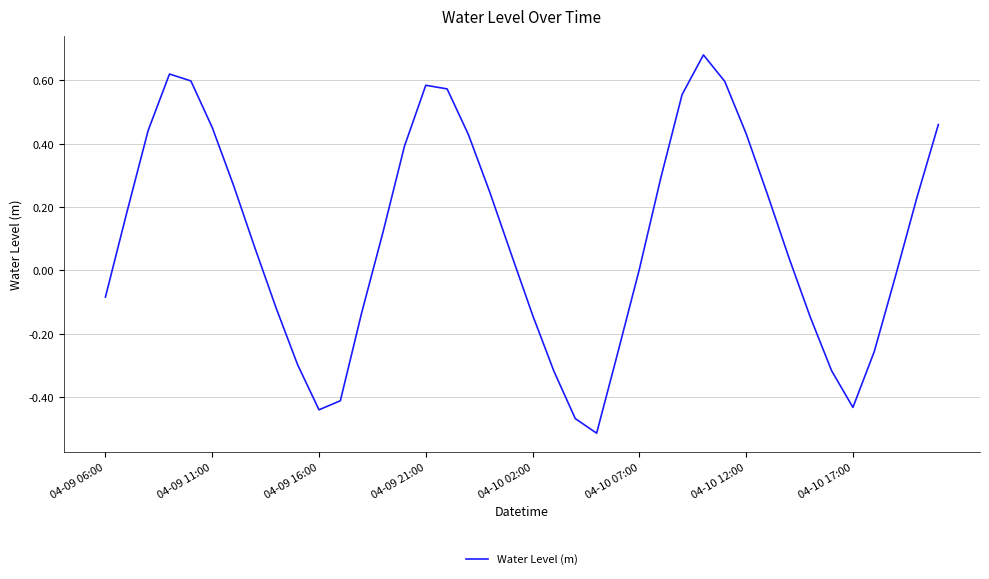

What is the difference between the maximum and minimum values?

1.2